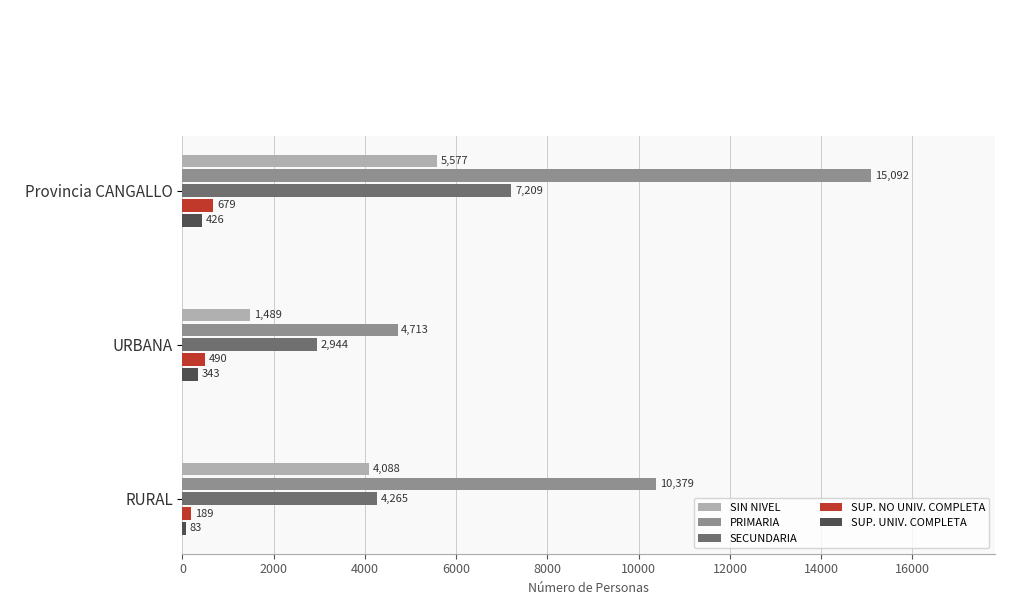

Between Provincia CANGALLO and RURAL, which series saw the biggest shift?

PRIMARIA